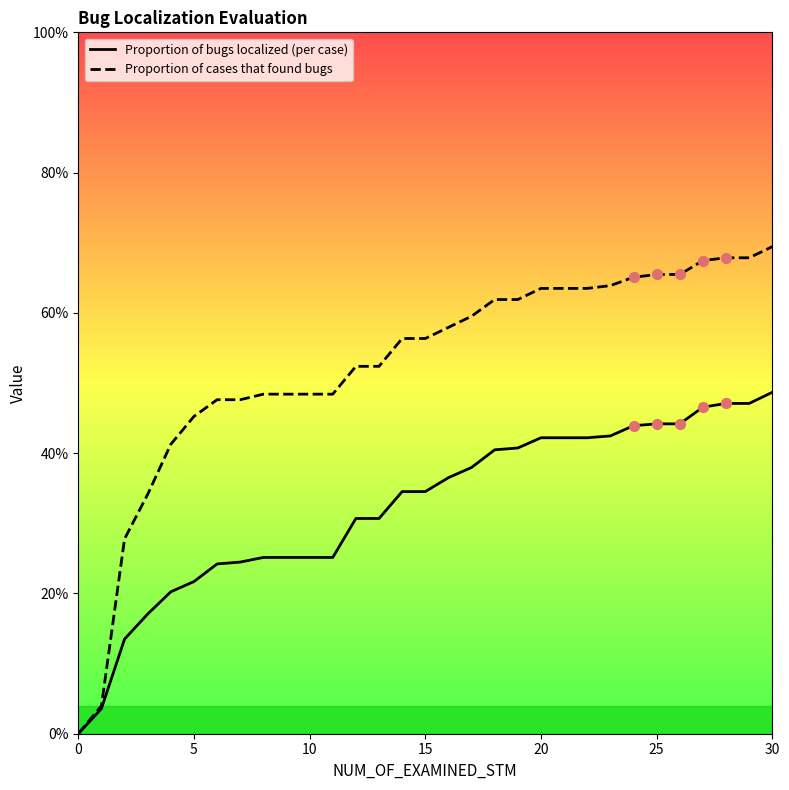

Which series has the largest total across all categories?

Proportion of cases that found bugs